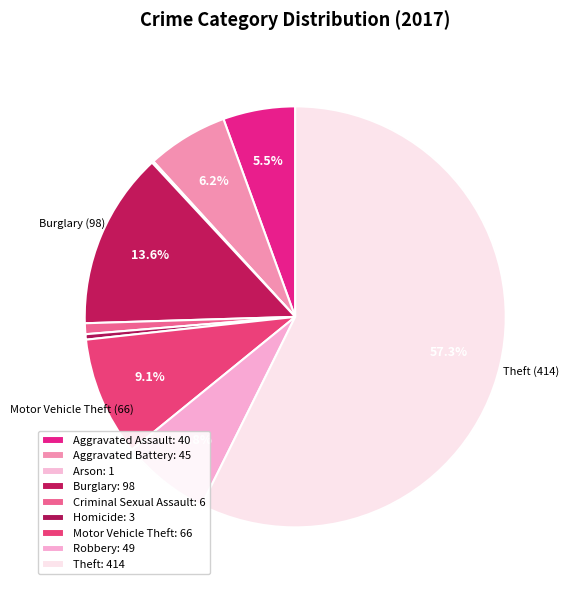

What is the smallest slice in the pie chart?

Arson